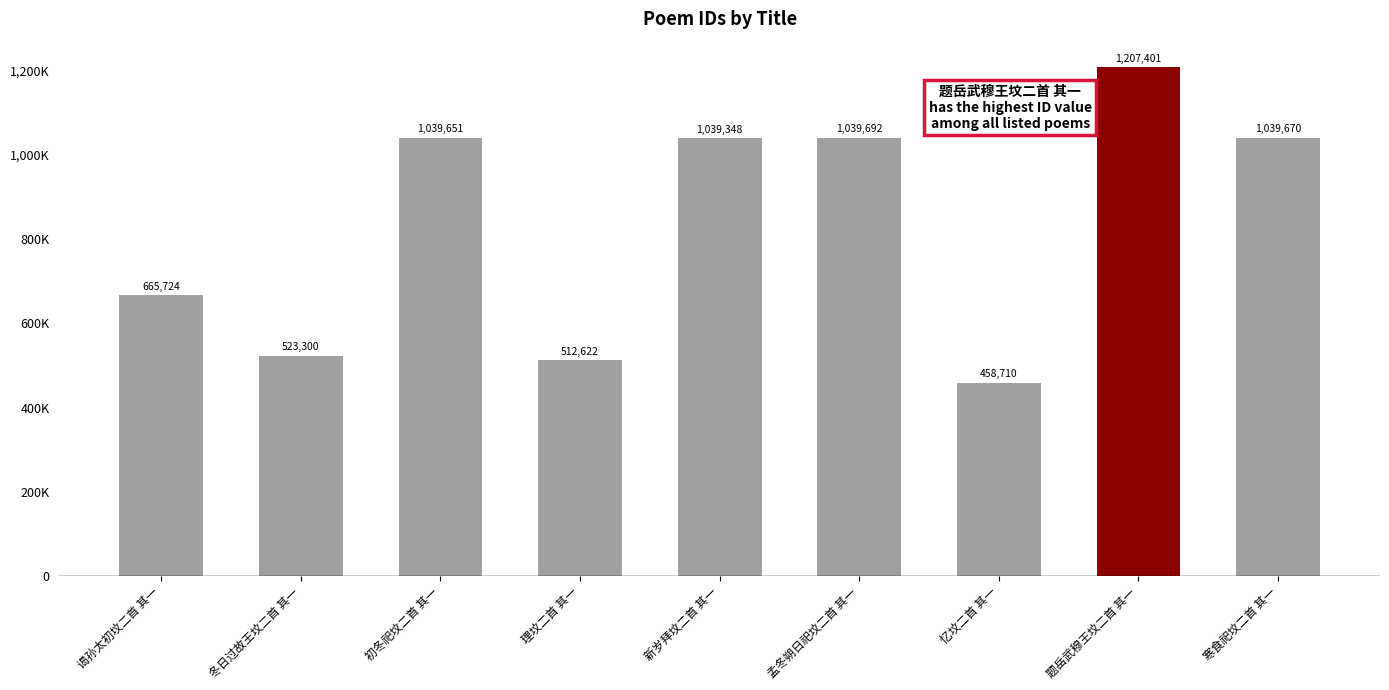

What is the label of the 8th bar from the left?

题岳武穆王坟二首 其一